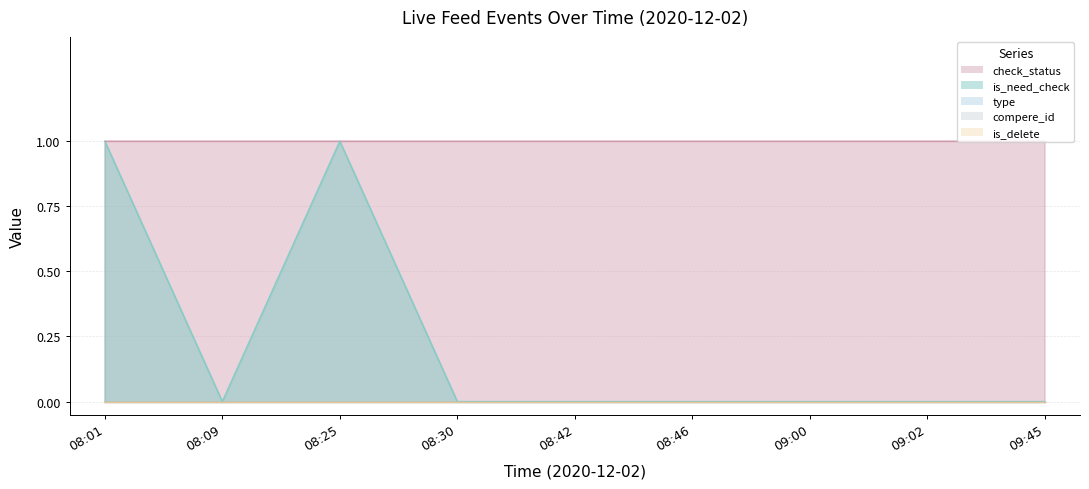

True or false: type and check_status cross at least once.

False